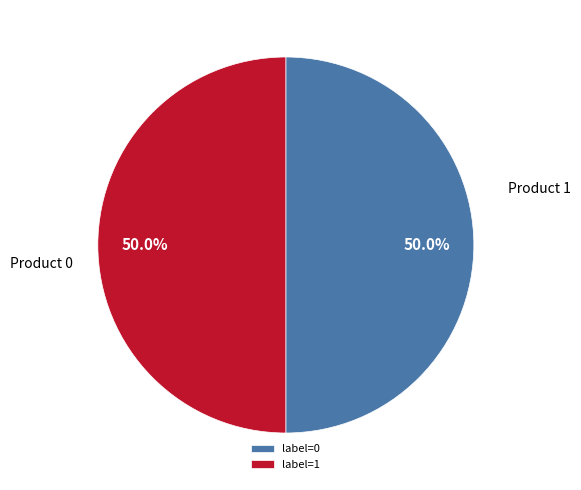

Approximately how many times larger is the value at label=0 compared to label=1?

1.0